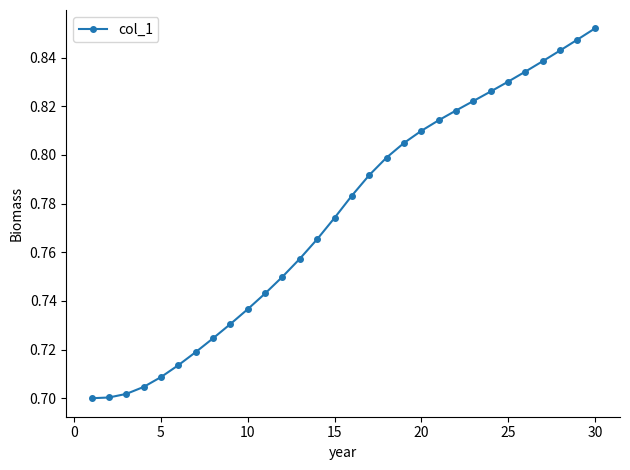

Count the values in the range 0 to 1.

30